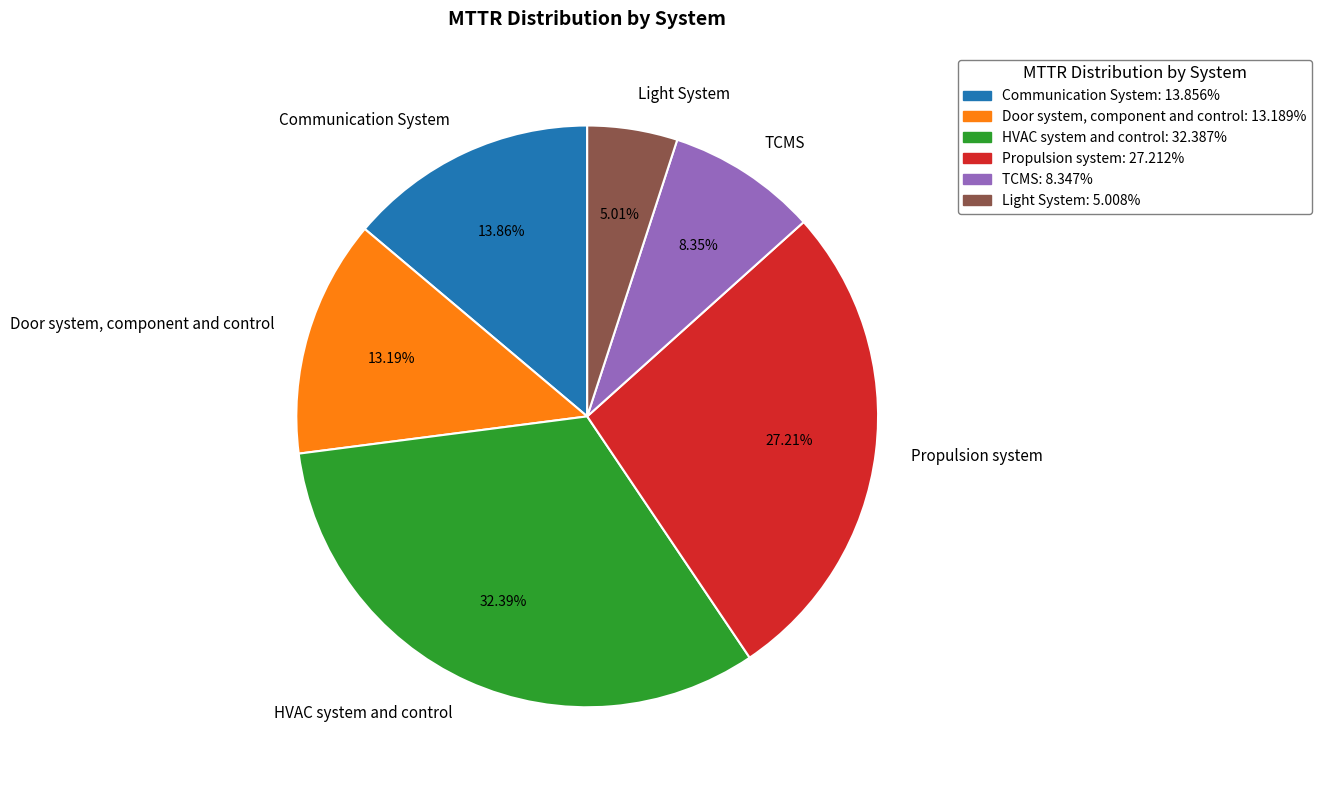

Which category has the smallest portion of the pie?

Light System